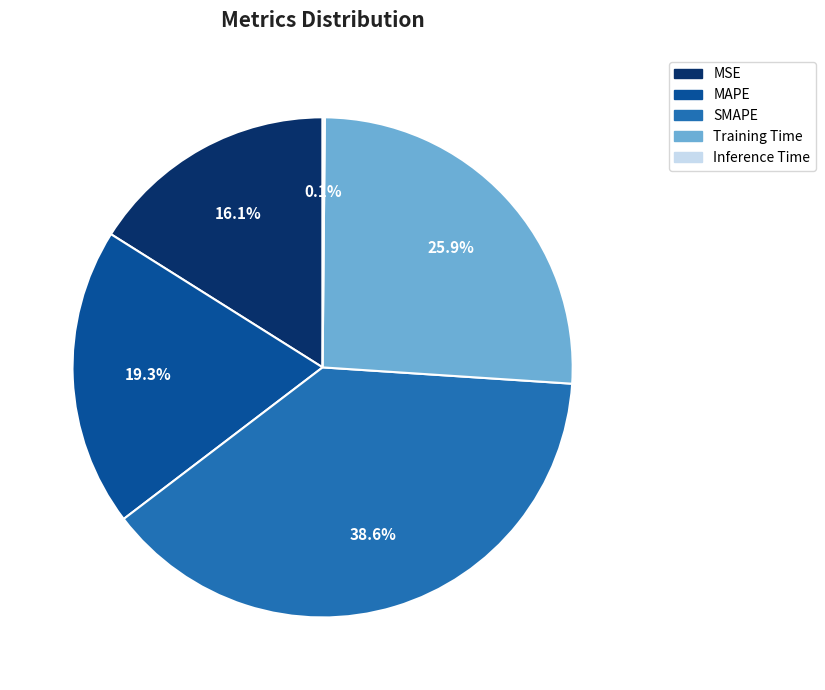

Is there any slice that represents more than half of the pie?

No